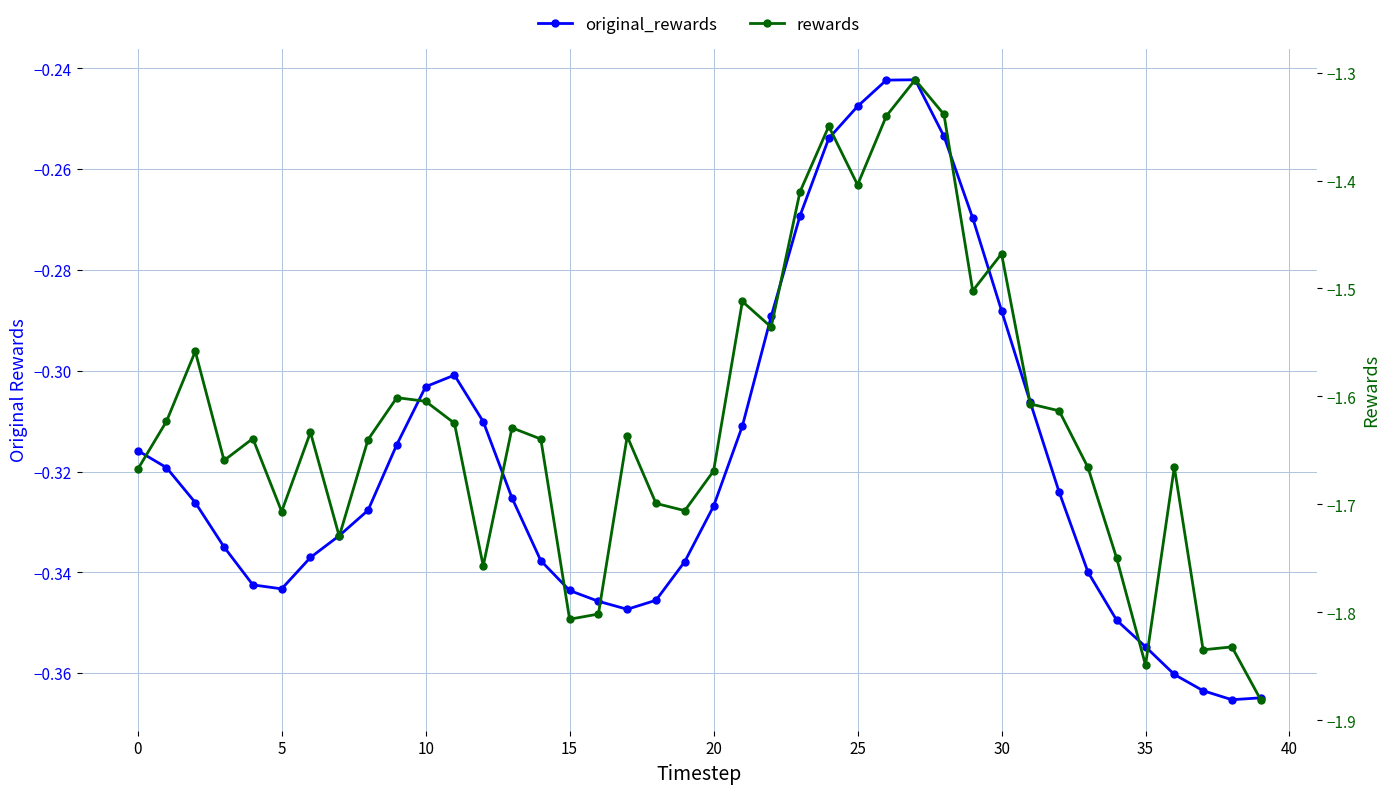

At which label is original_rewards closest to 0?

27